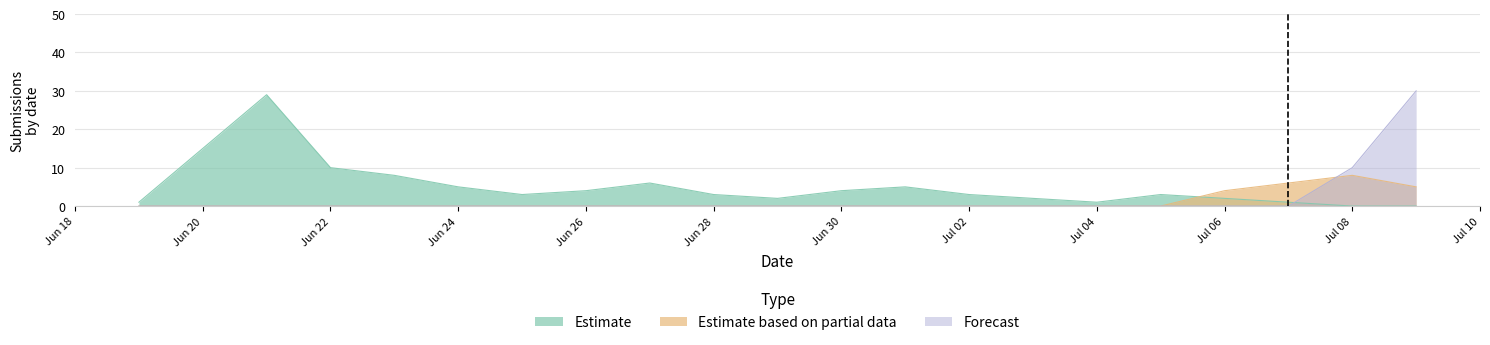

What is the total value across all series at Jun 28?

3